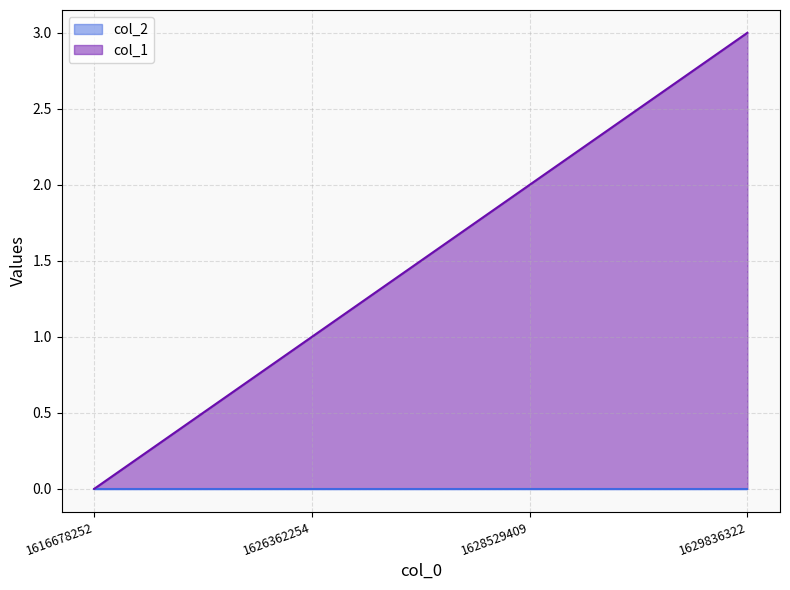

What is the greatest value displayed?

3